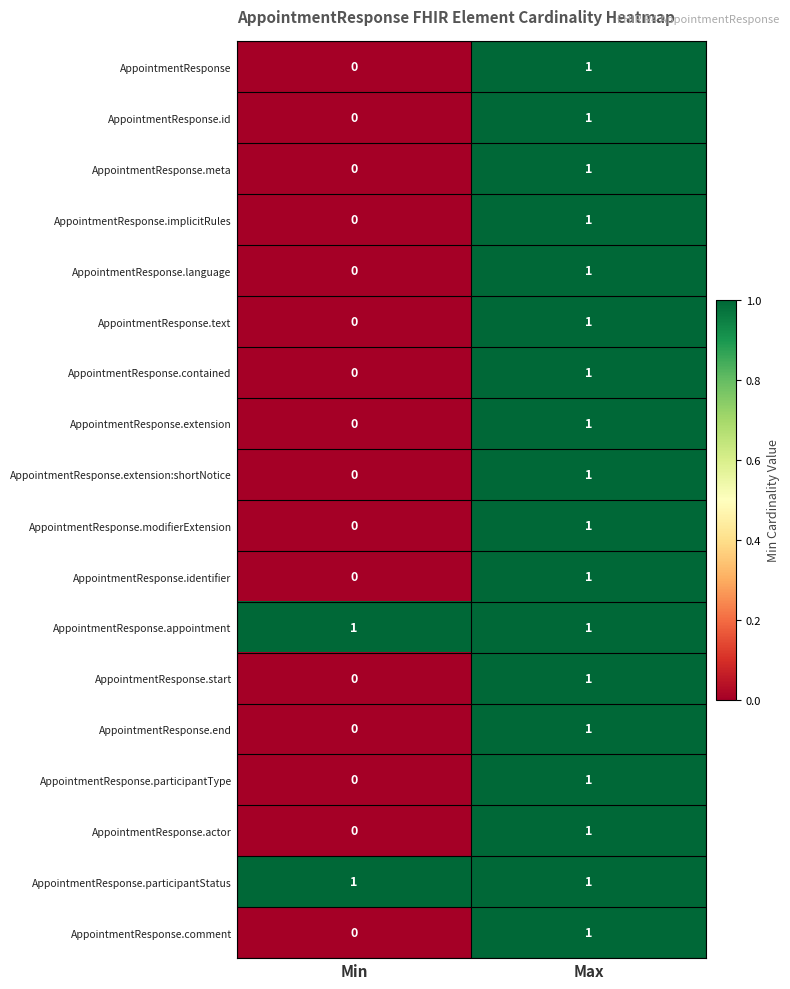

The value of AppointmentResponse.meta at Max is 2. True or false?

False